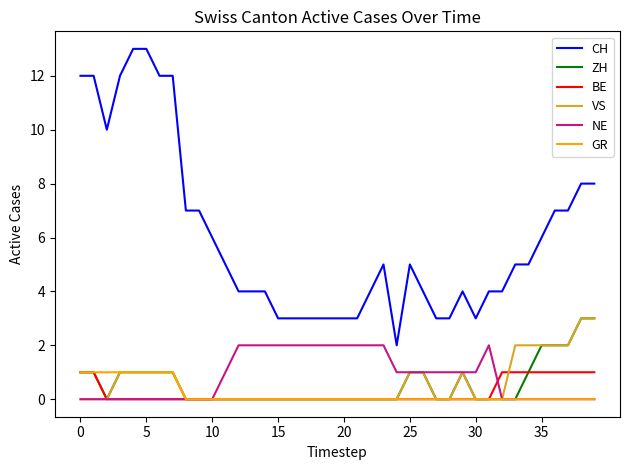

Which series has the largest total across all categories?

CH